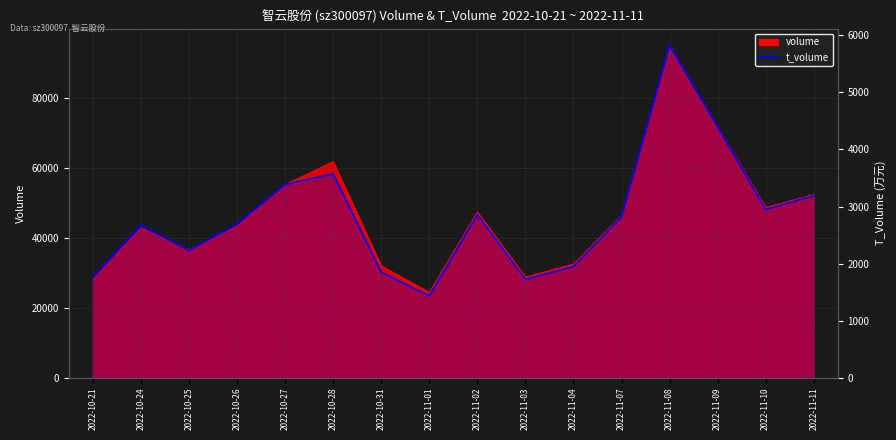

Is it true that the value at 2022-11-11 is 3190?

True